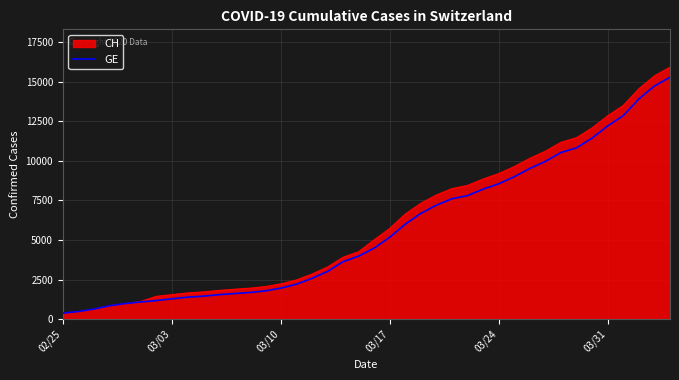

What is the average value?

5641